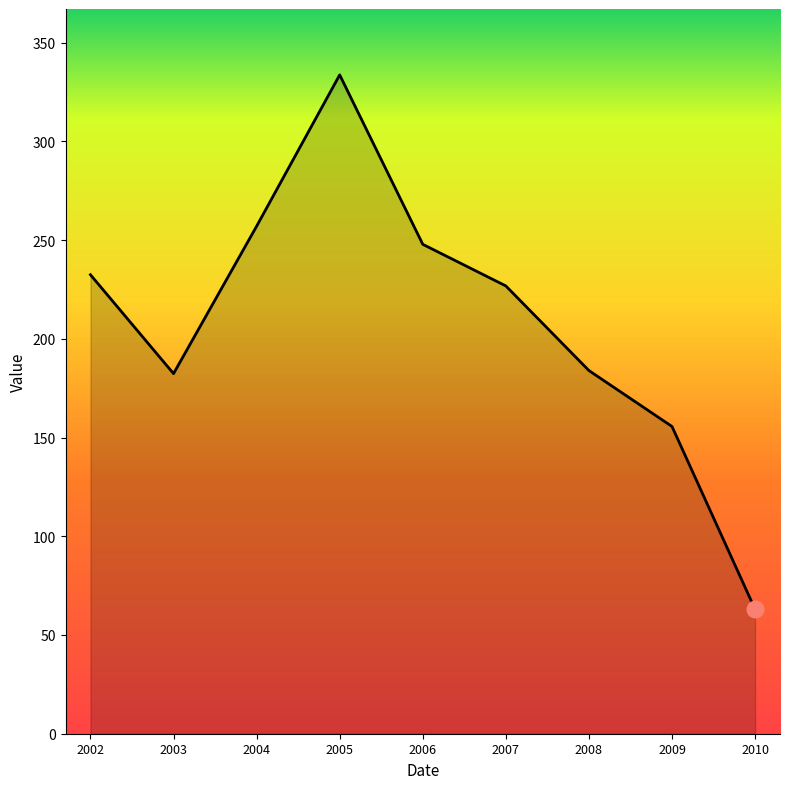

Approximately how many times larger is the value at 2005 compared to 2002?

1.4